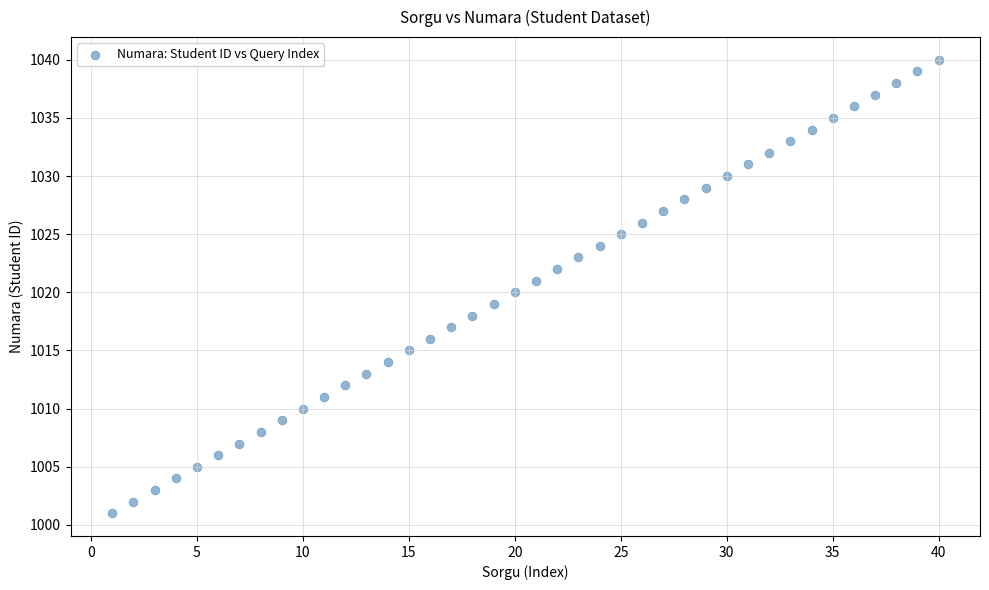

What is the range of Y values (max minus min)?

39